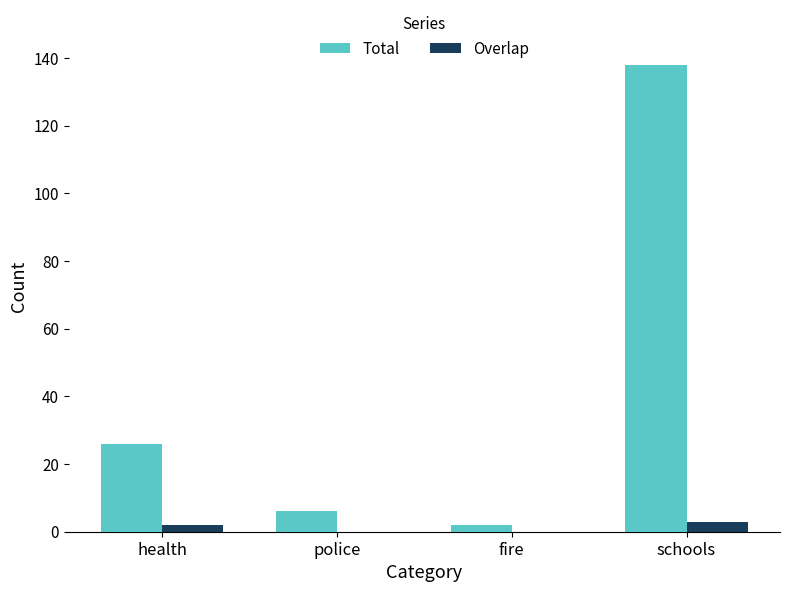

What is the maximum value for Overlap?

3